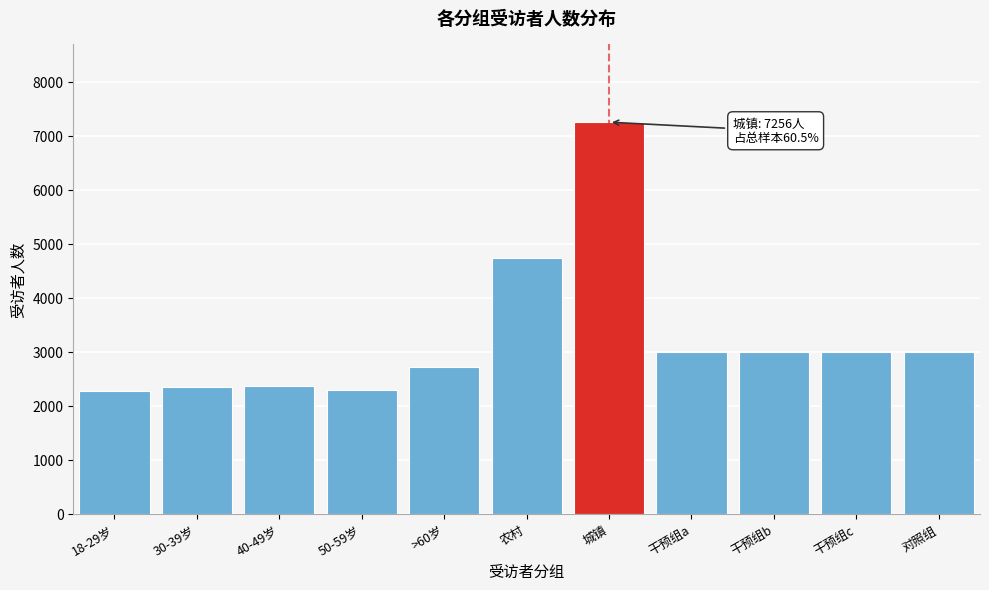

The chart shows a value of 4744 at 农村. True or false?

True